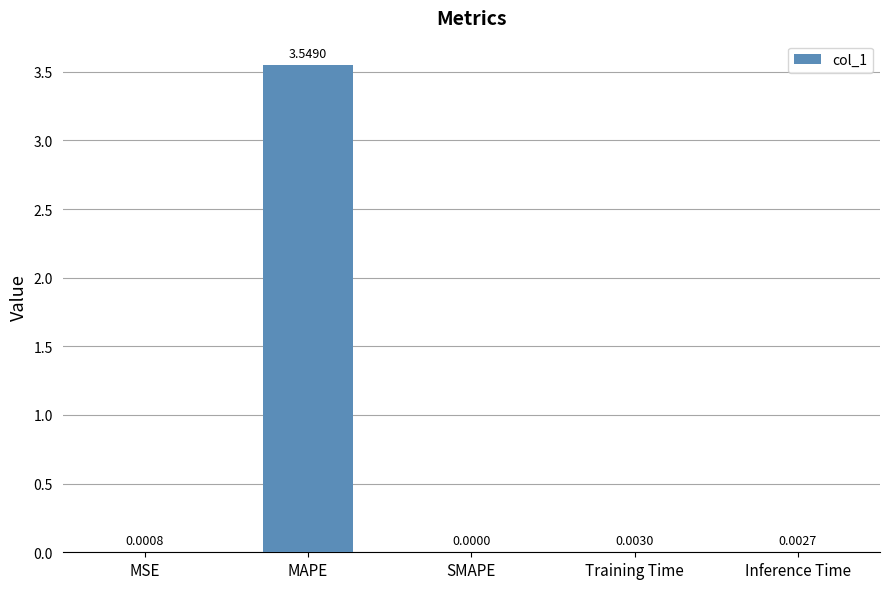

Which has a higher value, Training Time or Inference Time?

Training Time